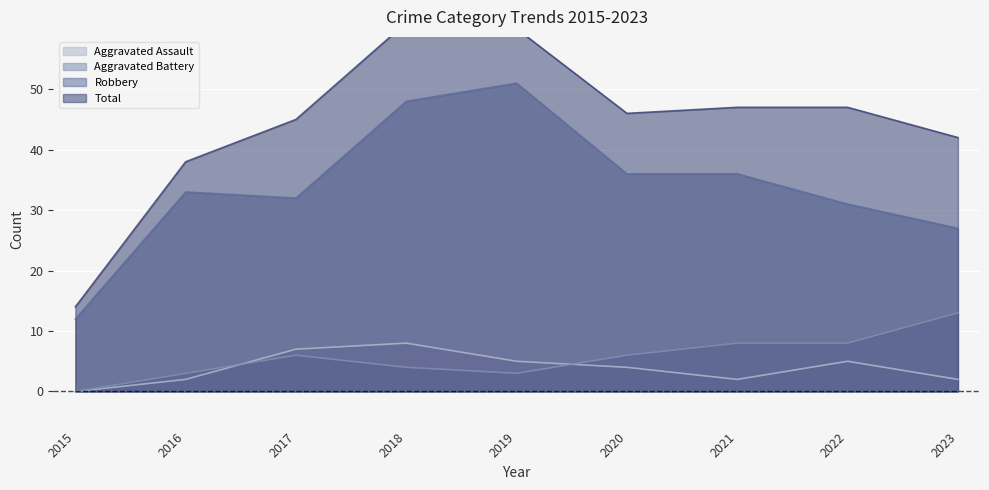

At which label is Aggravated Assault closest to 4?

2020